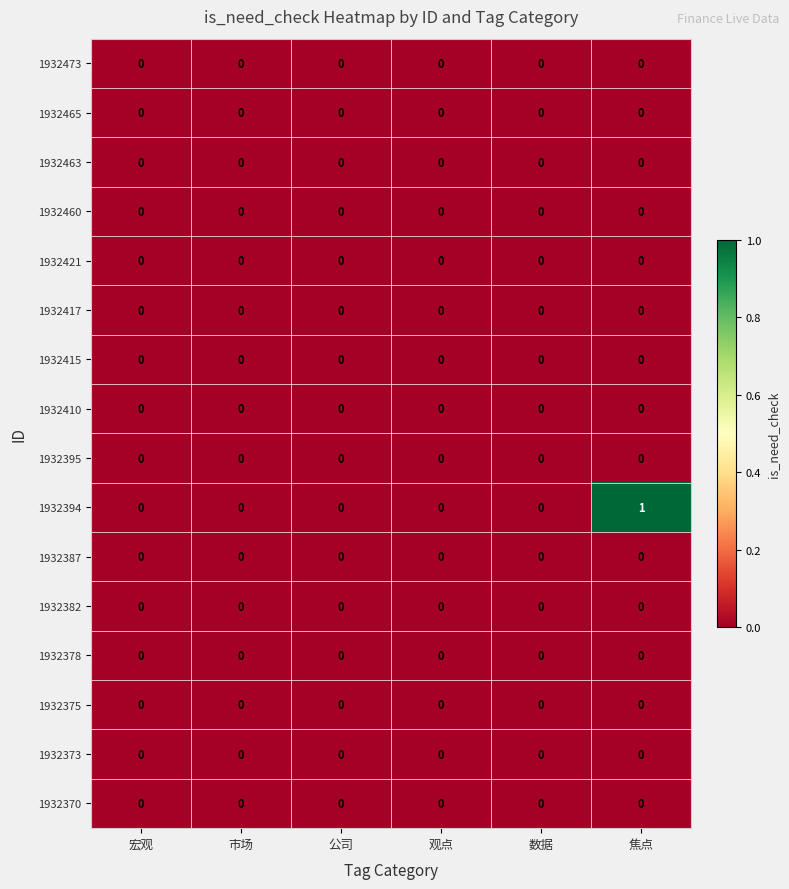

Which series has the largest range (max minus min)?

1932394